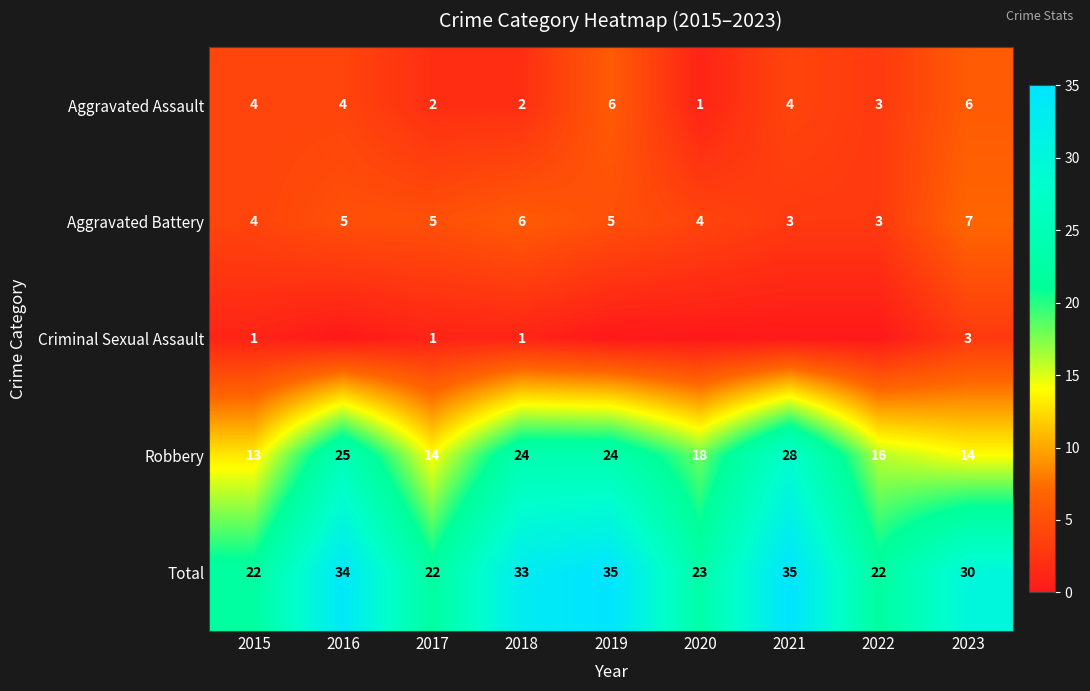

How many categories are shown in the chart?

9